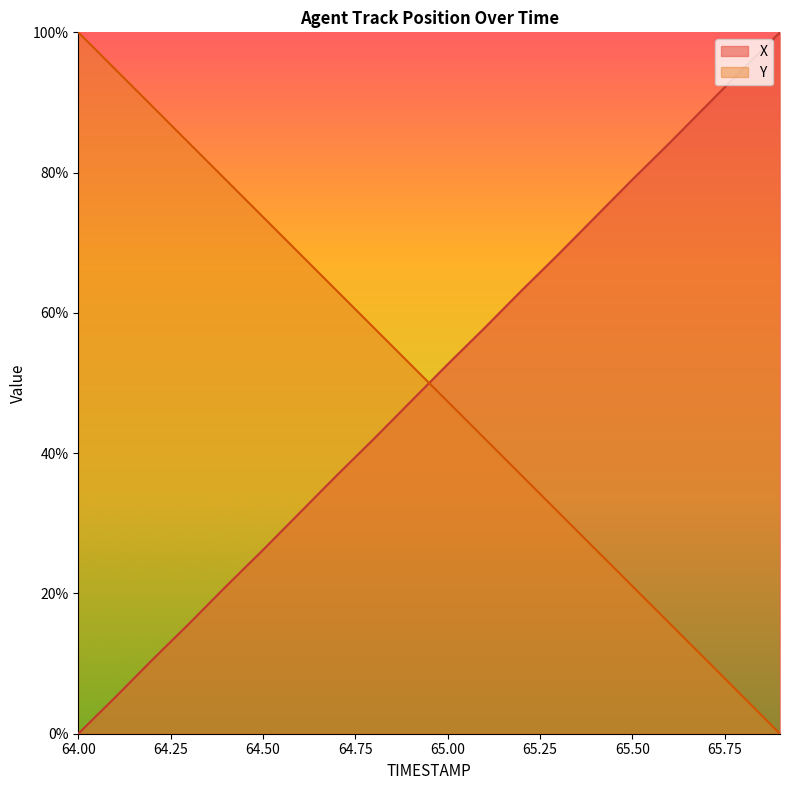

True or false: Y has a value of 68.4 at 64.6.

True